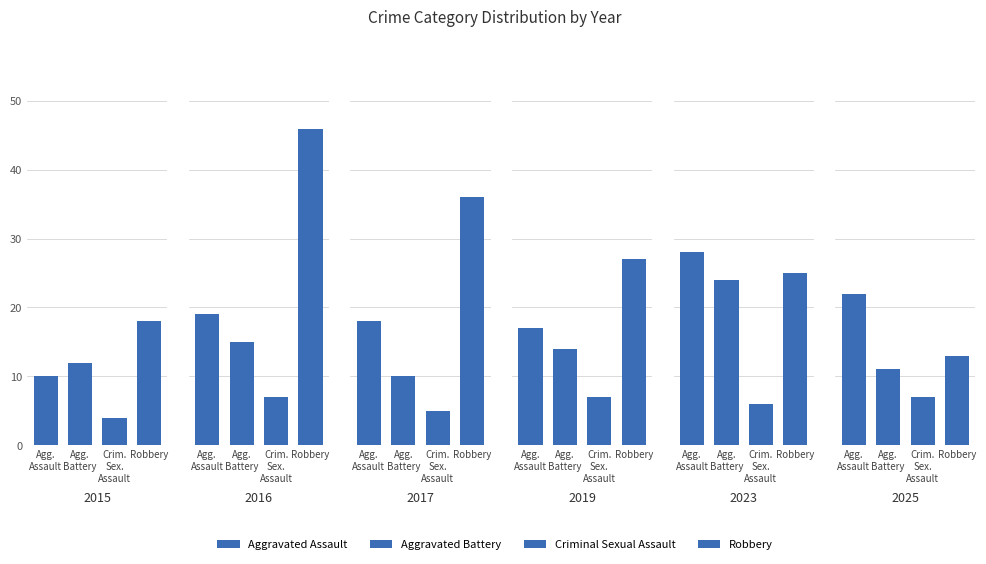

The value of Aggravated Assault at 2025 is 11. True or false?

False